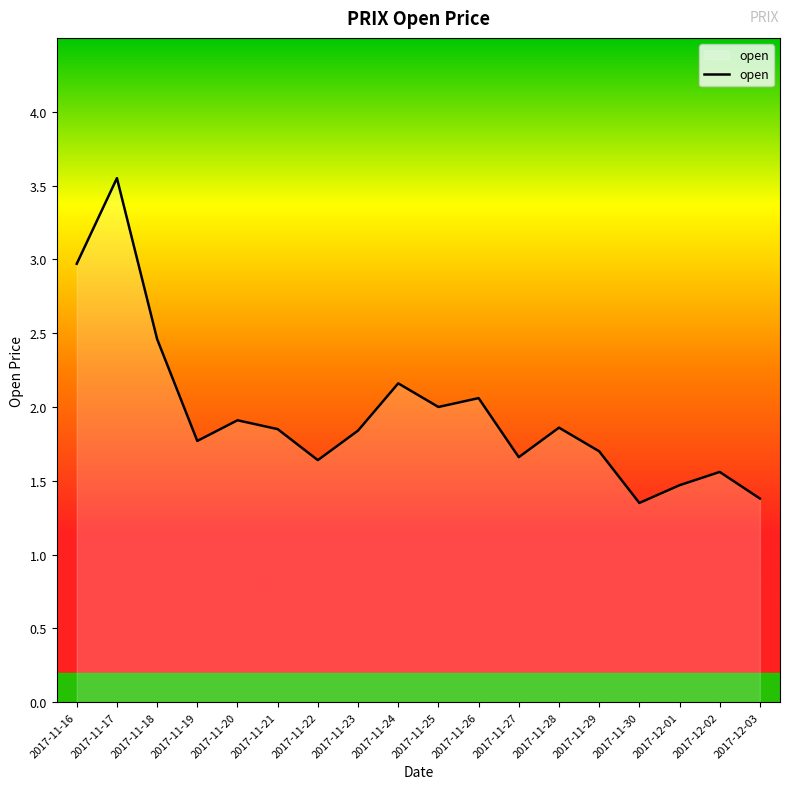

How many lines are shown in the chart?

1